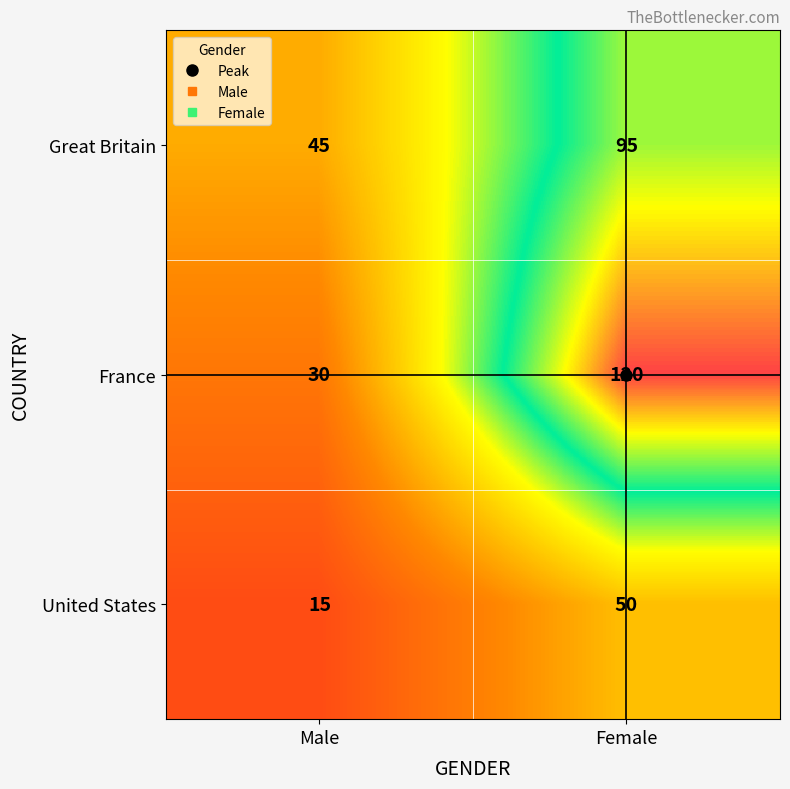

What is the greatest value displayed?

120